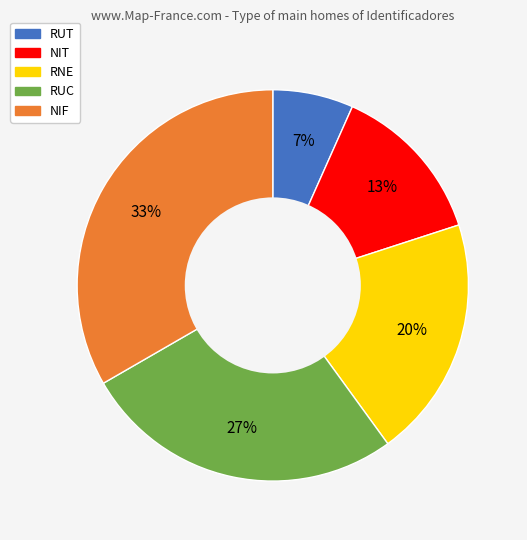

Rank the categories by value from lowest to highest.

RUT, NIT, RNE, RUC, NIF